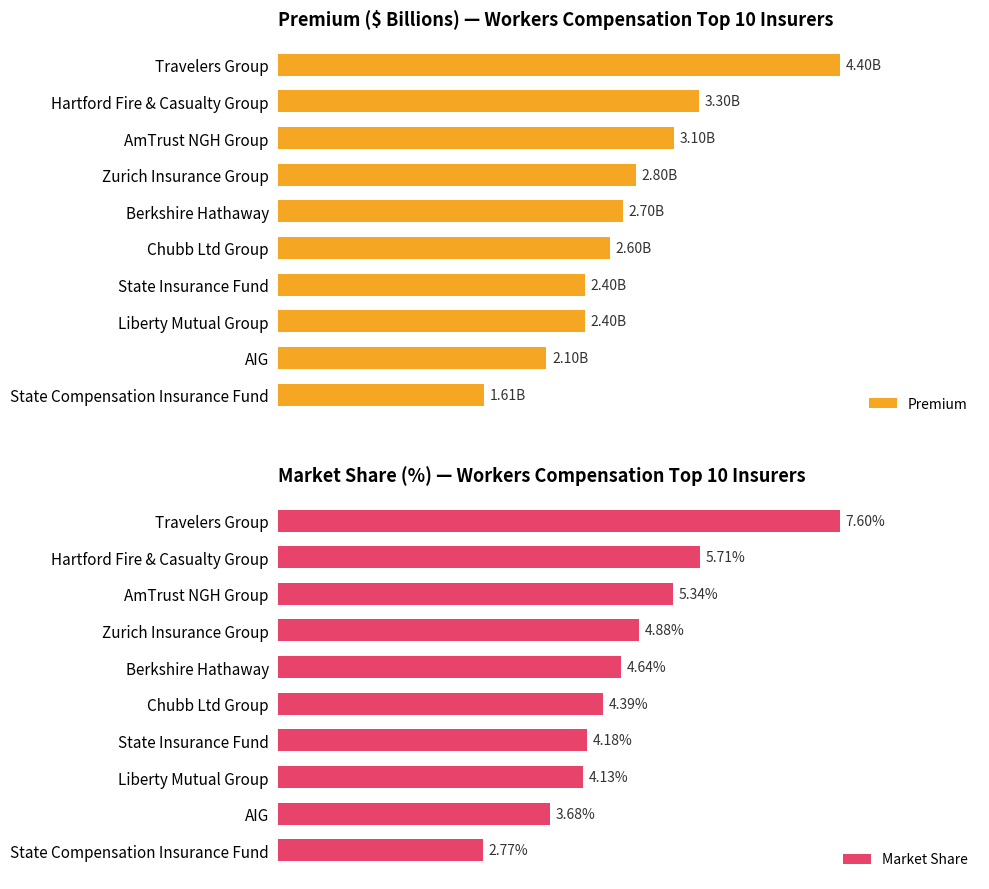

Reading left to right, what are all the values shown in this chart?

Premium: 4.4	3.3	3.1	2.8	2.7	2.6	2.4	2.4	2.1	1.6
Market Share: 7.6	5.7	5.3	4.9	4.6	4.4	4.2	4.1	3.7	2.8